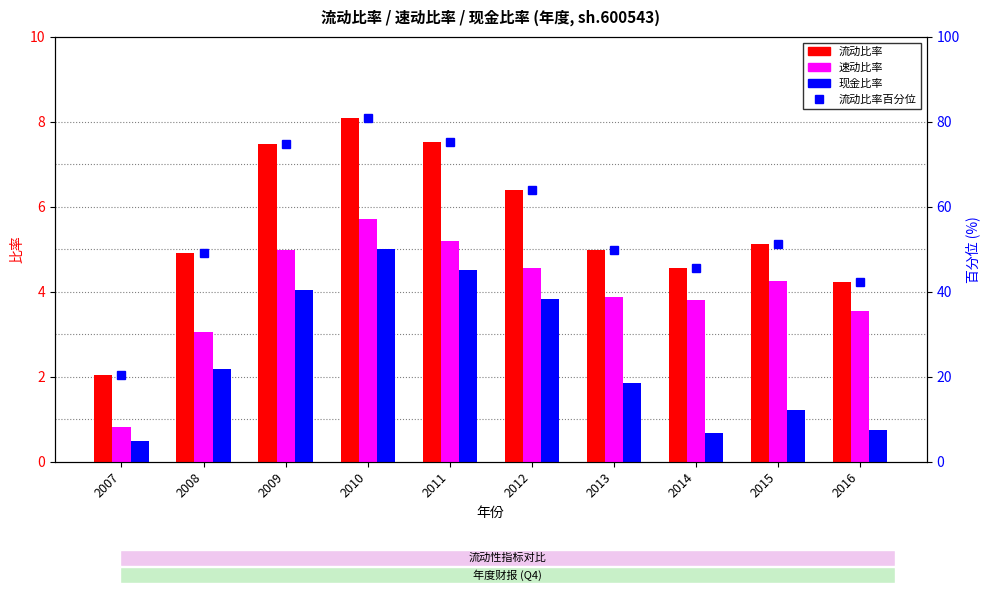

What are all the series names shown in the legend?

流动比率, 速动比率, 现金比率, 流动比率百分位